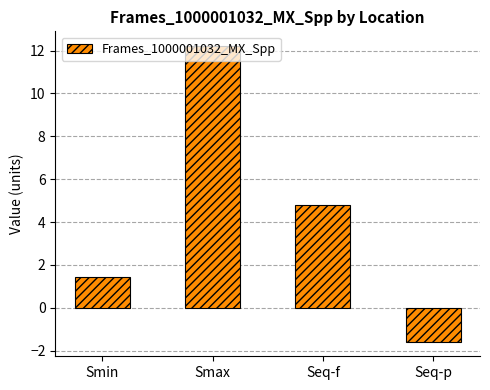

How many categories are shown in the chart?

4